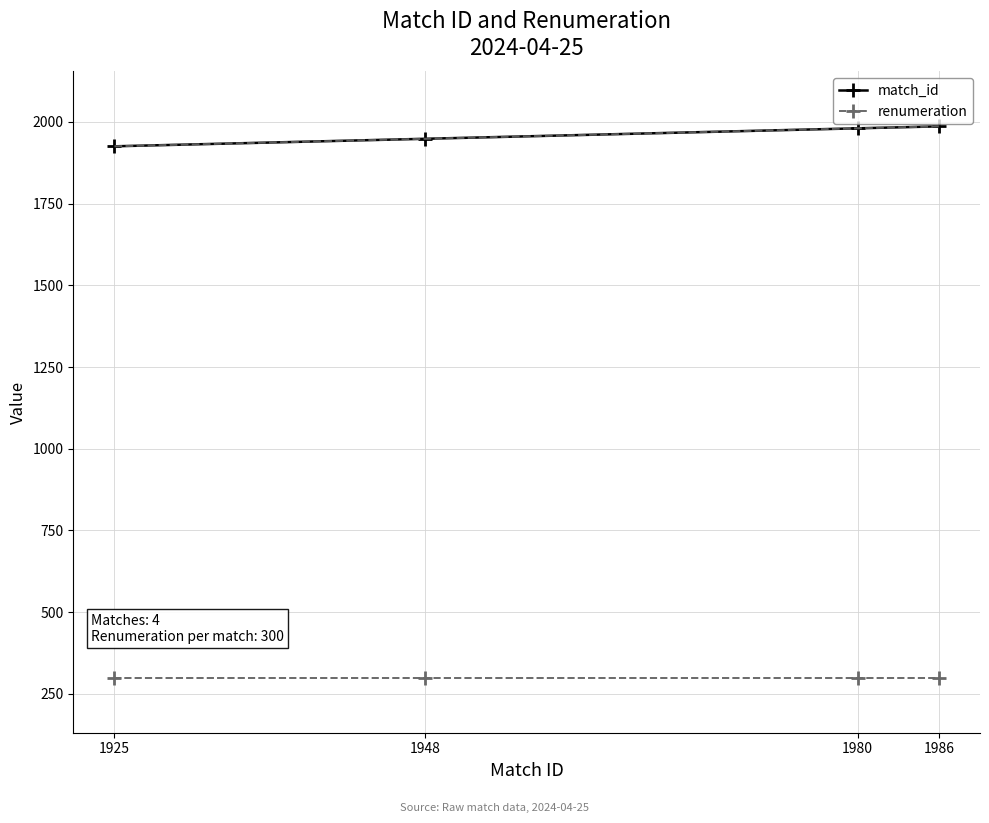

The value of renumeration at 1925 is 300. True or false?

True